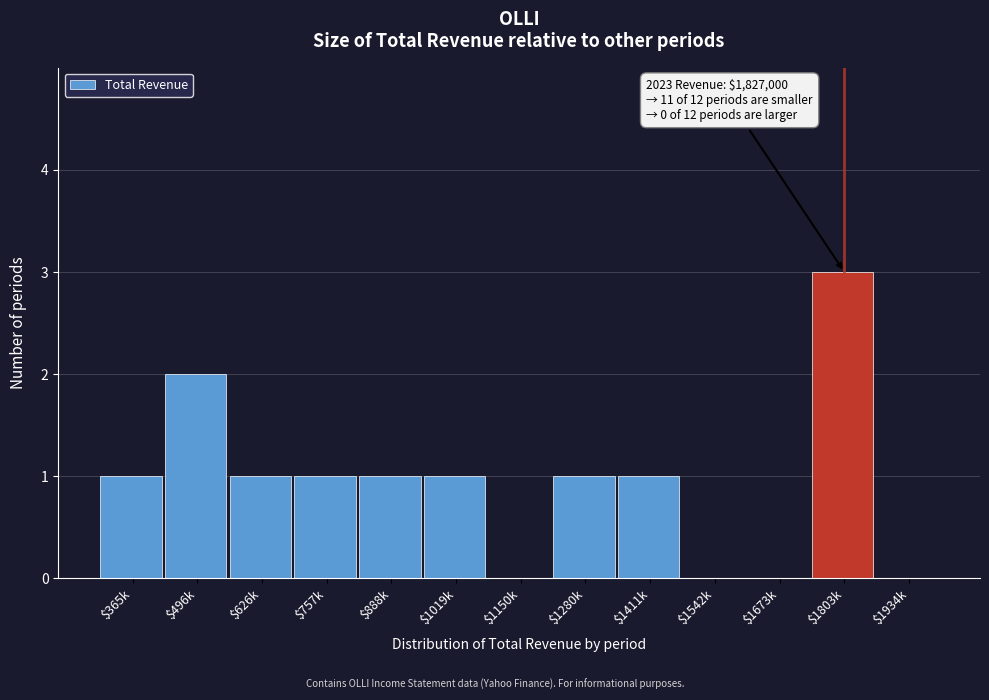

Which category has the highest value across all series?

$1803k